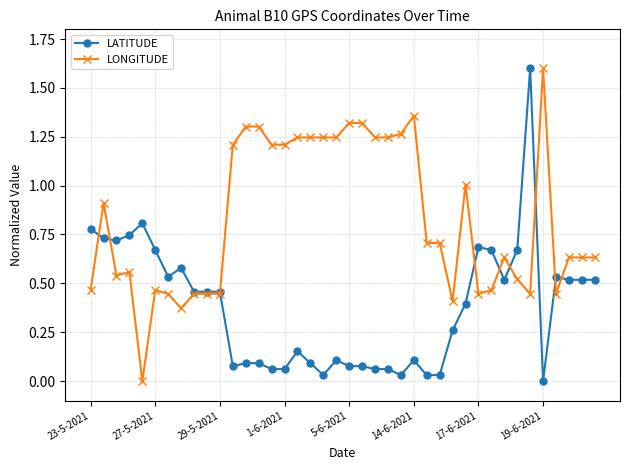

How many data points in LONGITUDE are above 0?

39